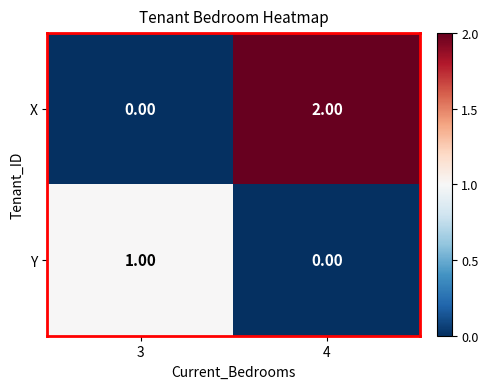

Which series has the largest range (max minus min)?

X